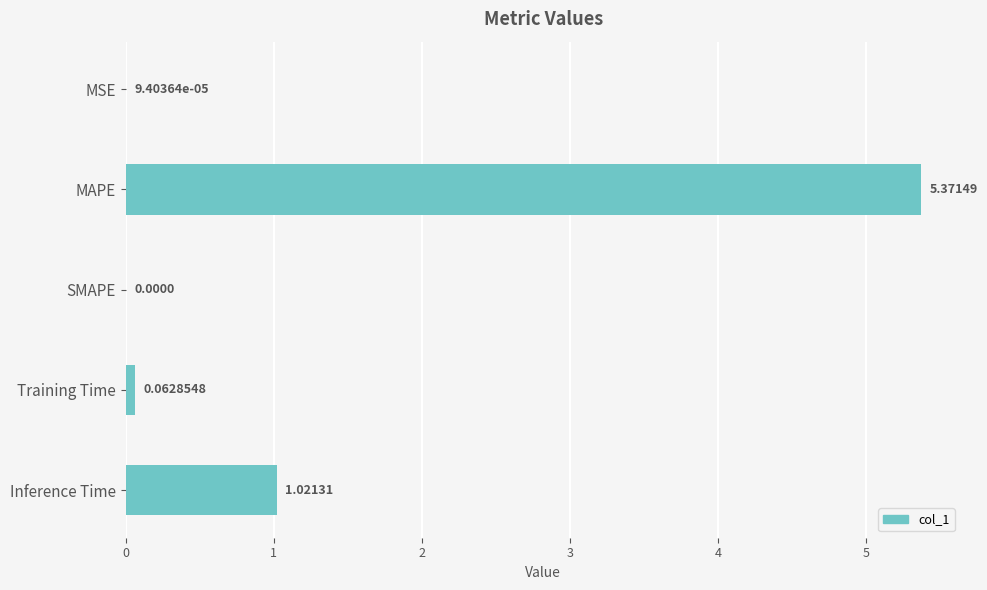

Between MSE and SMAPE, which is larger?

MSE